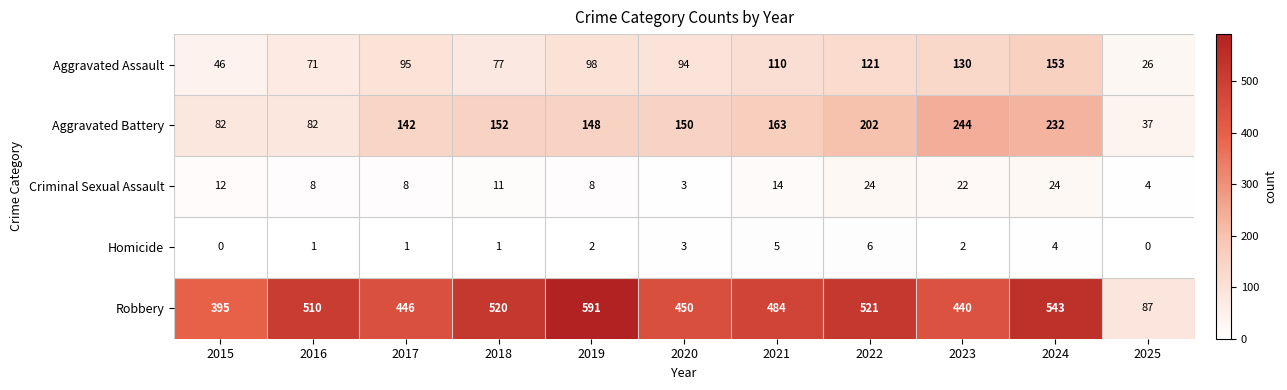

Which category has the highest value across all series?

2019